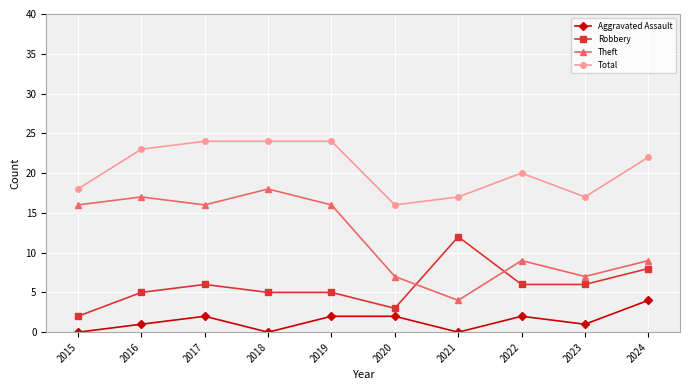

Which category has the highest value in the Aggravated Assault series?

2024